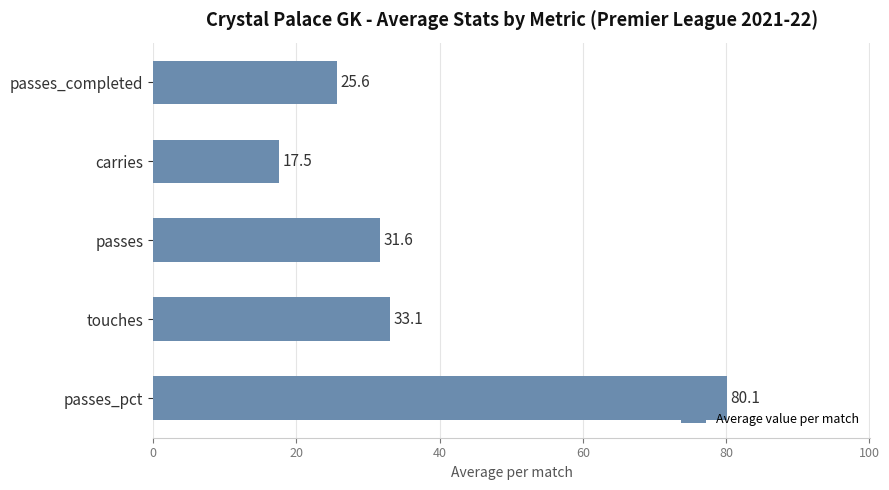

The chart shows a value of 80.1 at passes_pct. True or false?

True